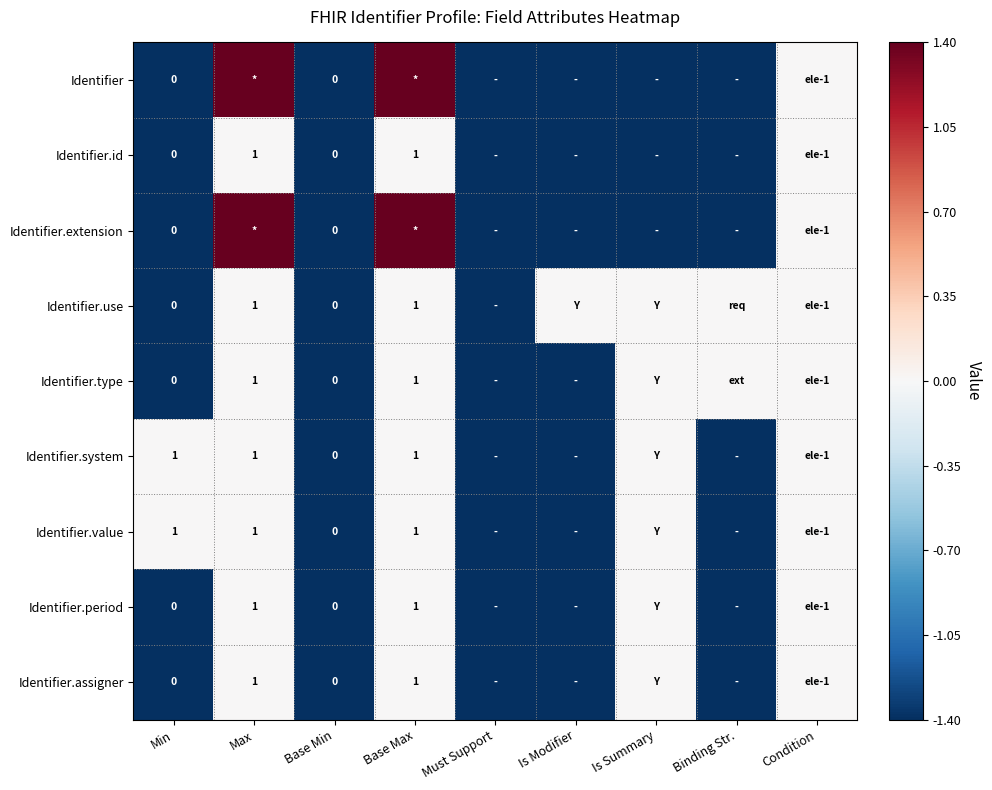

True or false: Identifier.system has a value of 1.0 at Max.

True